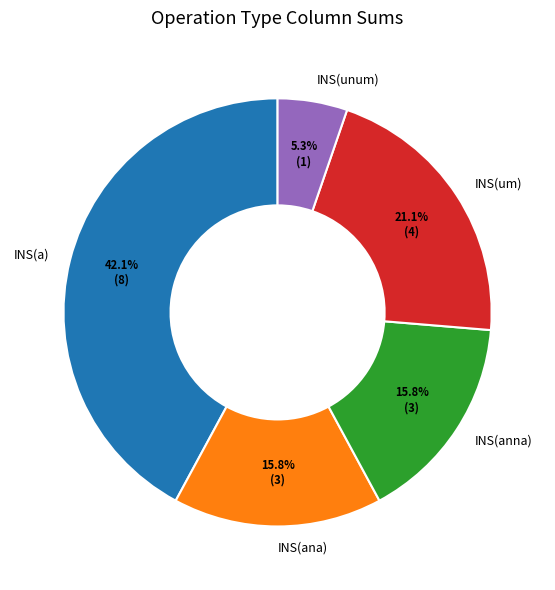

How many segments does this pie chart have?

5